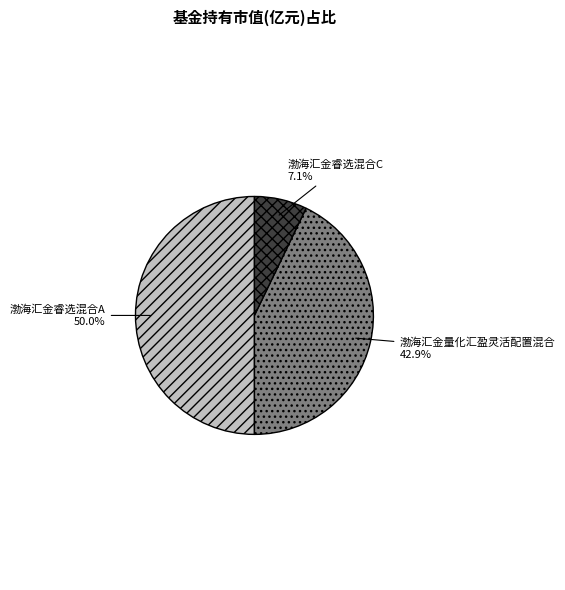

Which slice is the smallest?

渤海汇金睿选混合C